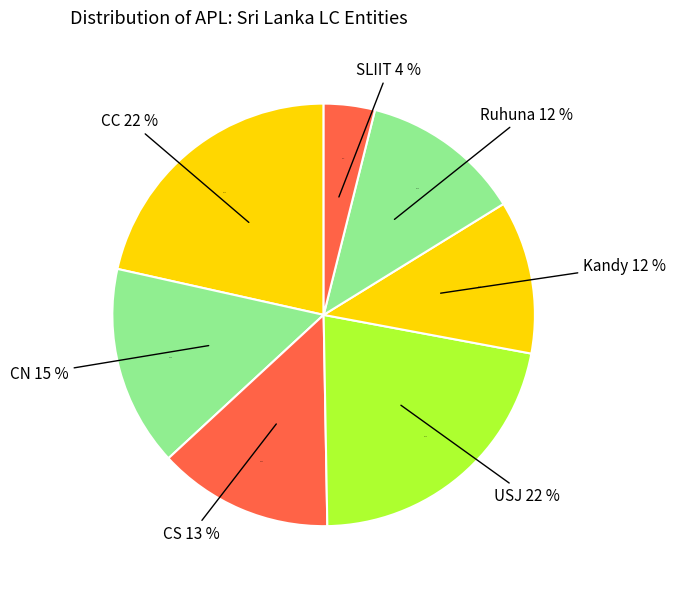

To the nearest percent, what percentage of the pie is SLIIT?

4%